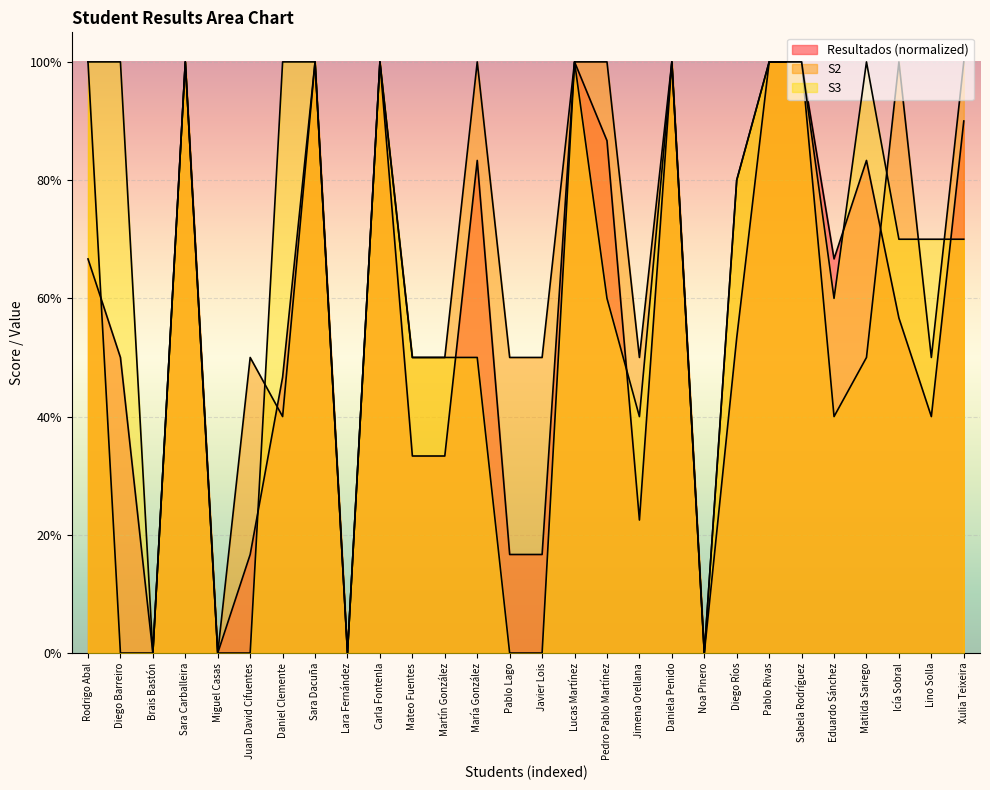

Is the value of S3 at Lino Solla greater than the value of Resultados at Pablo Lago?

Yes